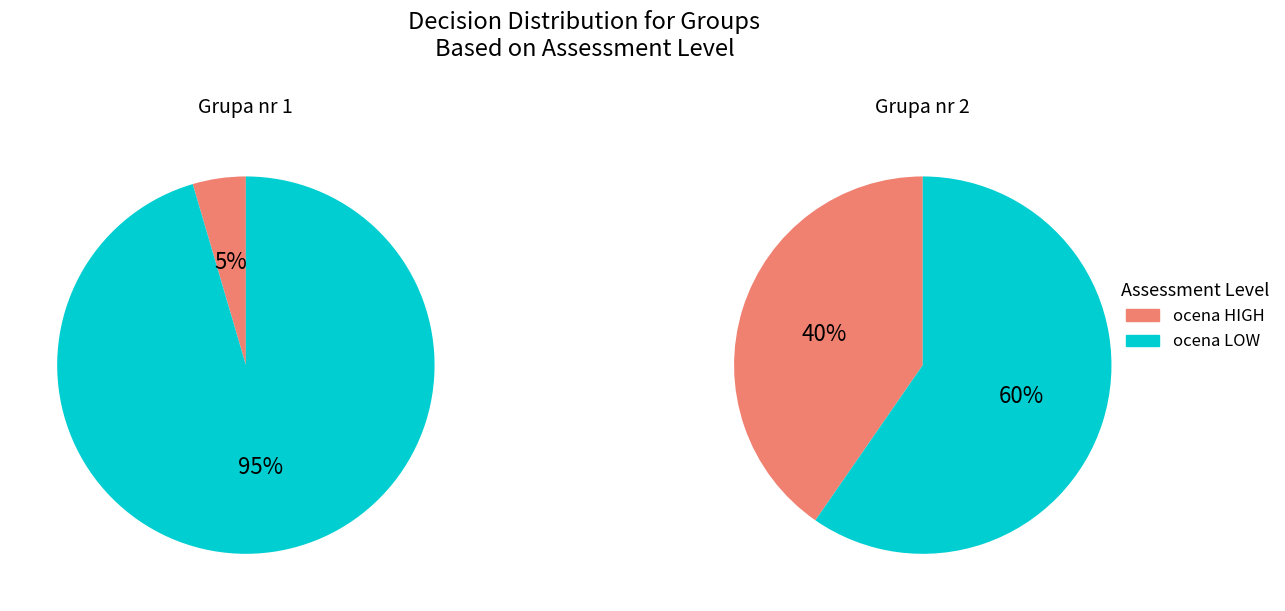

What is the largest slice in the pie chart?

ocena LOW